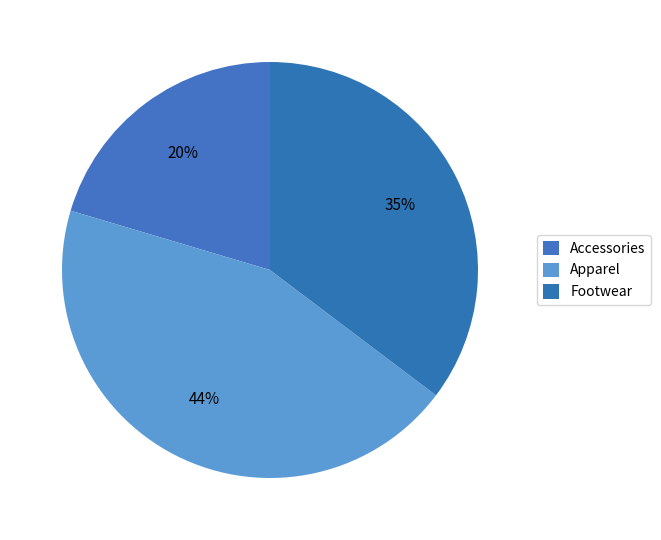

To the nearest percent, what is the average slice percentage?

33%